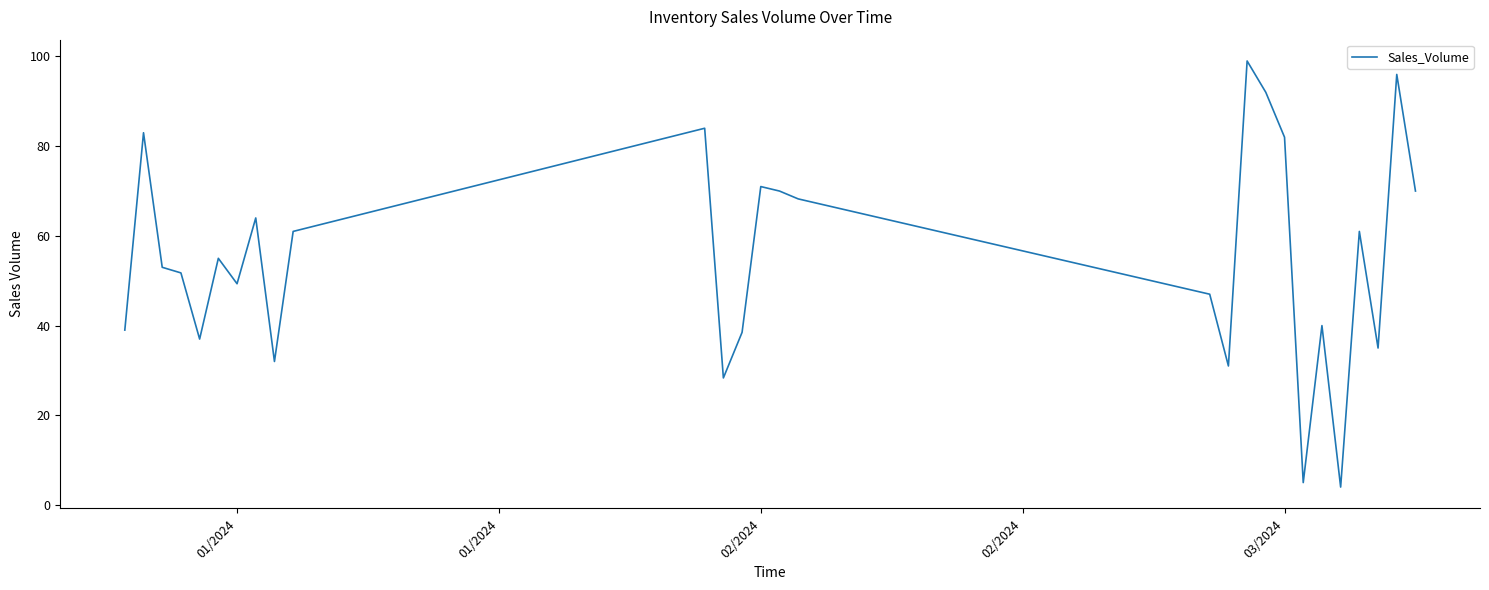

What is the difference between the maximum and minimum values?

95.0